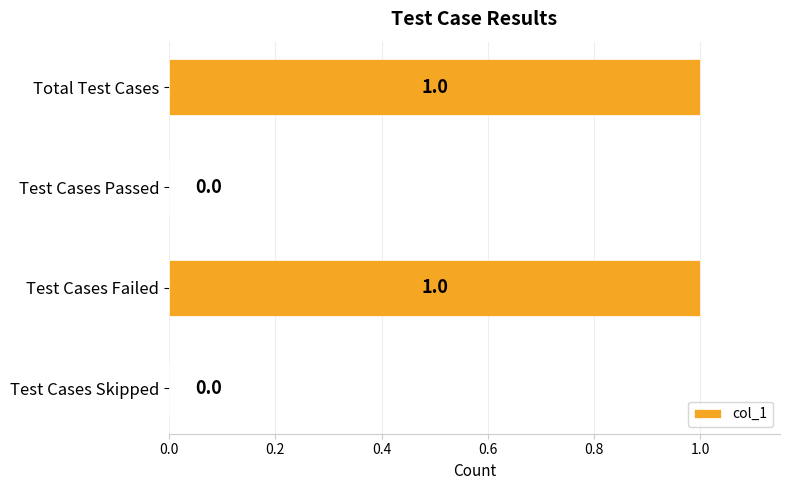

How many values are between 0 and 1?

4